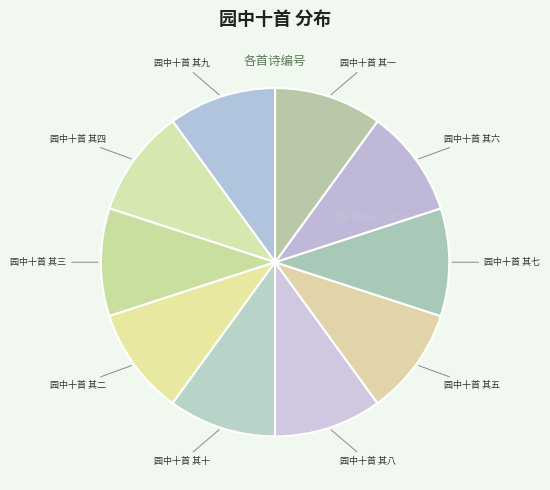

How many segments does this pie chart have?

10